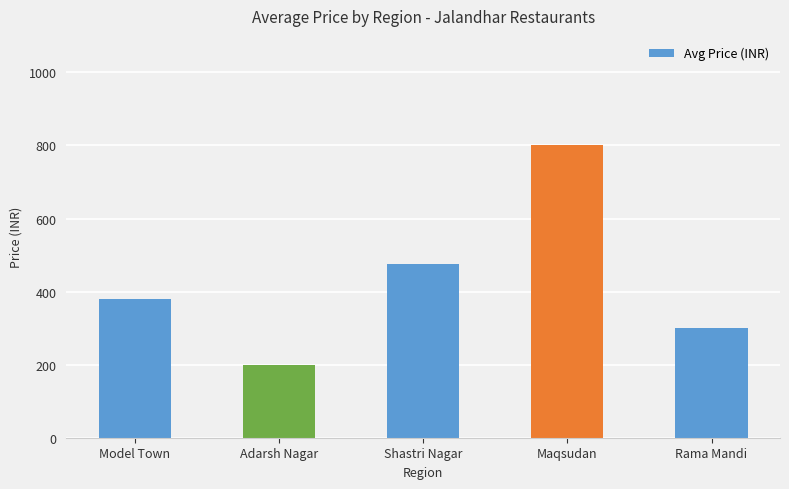

What is the minimum value shown in the chart?

200